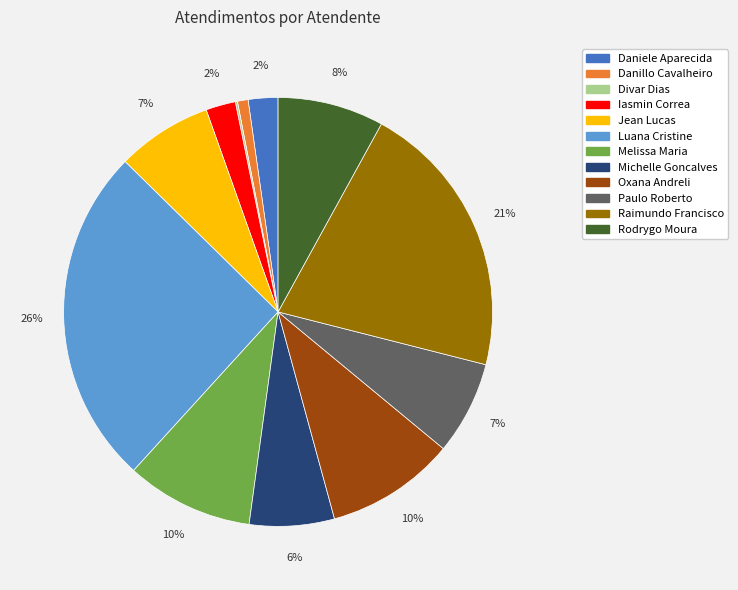

To the nearest percent, what is the average slice percentage?

8%